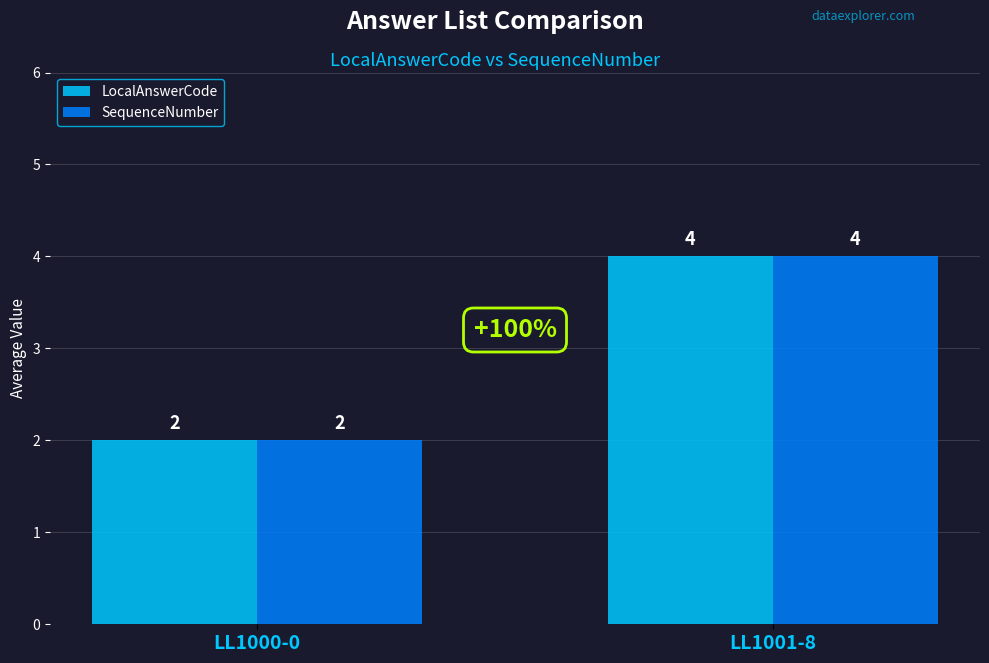

The SequenceNumber series shows 1 at LL1001-8. True or false?

False